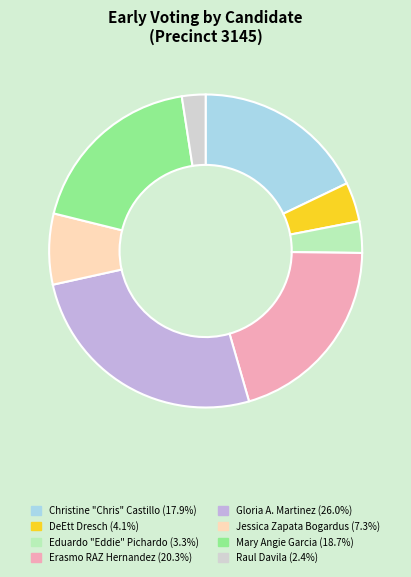

Is there a majority slice in this chart?

No